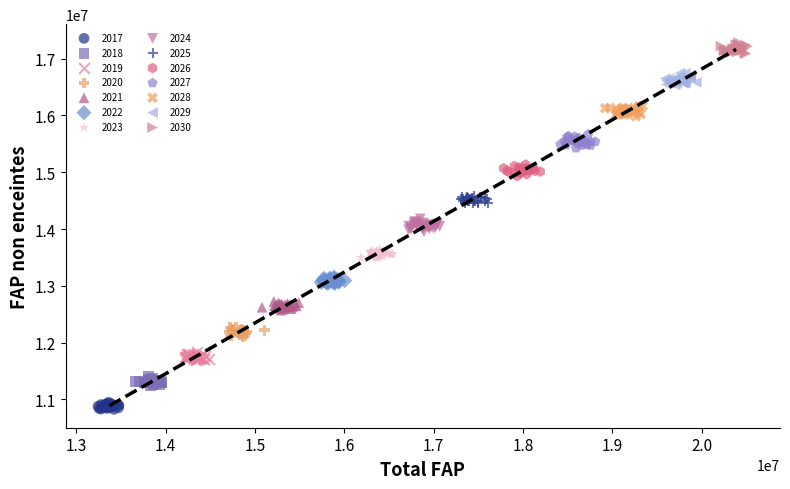

Which series contains the lowest Y value?

2017